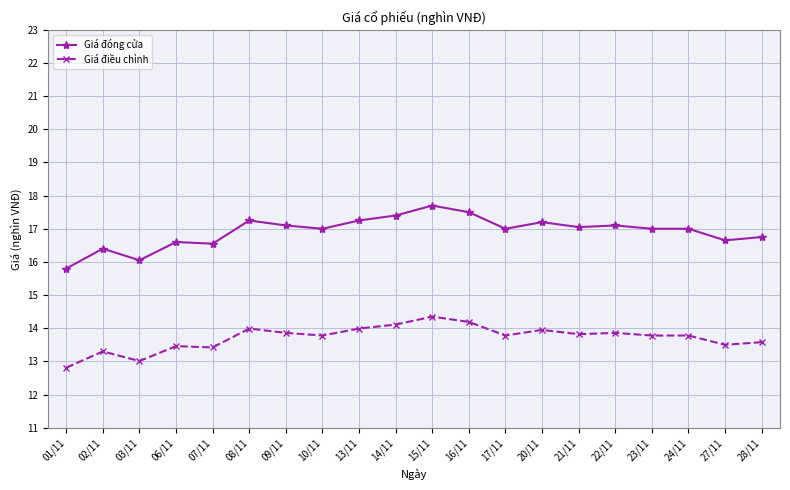

Rank the series at 08/11 from highest to lowest value.

Giá đóng cửa, Giá điều chỉnh